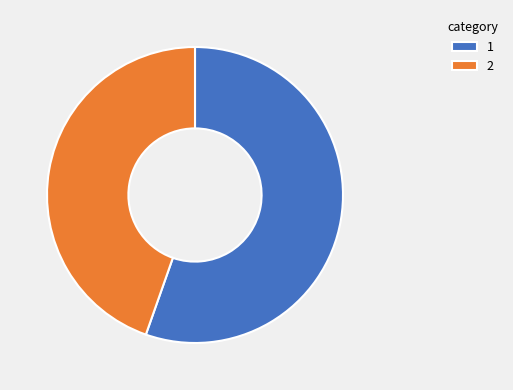

Combined, do 2 and 1 account for over 50%?

Yes